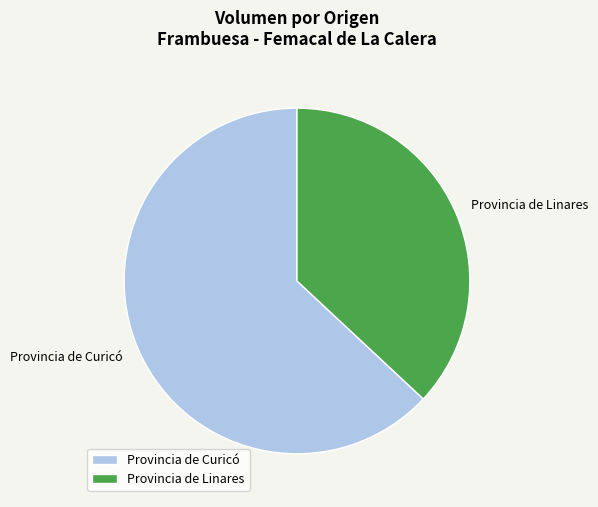

What is the largest slice in the pie chart?

Provincia de Curicó